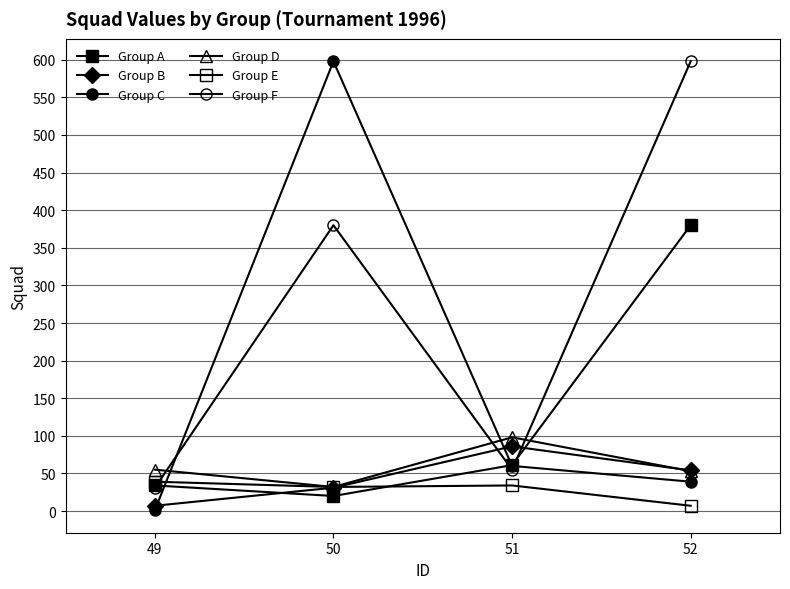

Does the chart display data point markers on the line(s)?

Yes